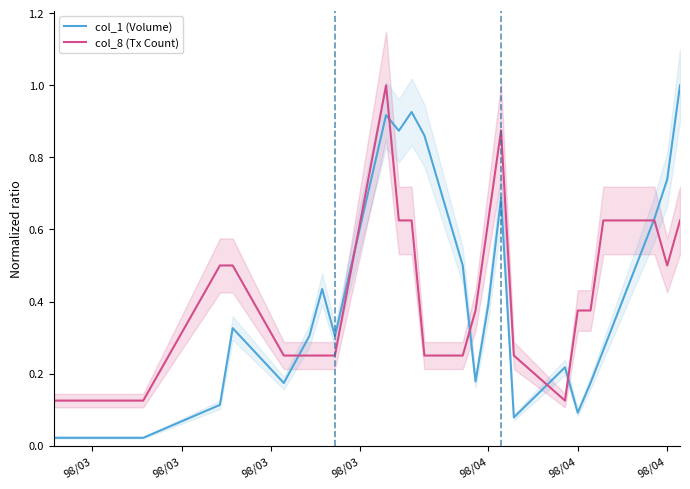

Which series has the largest total across all categories?

col_8 (Tx Count)